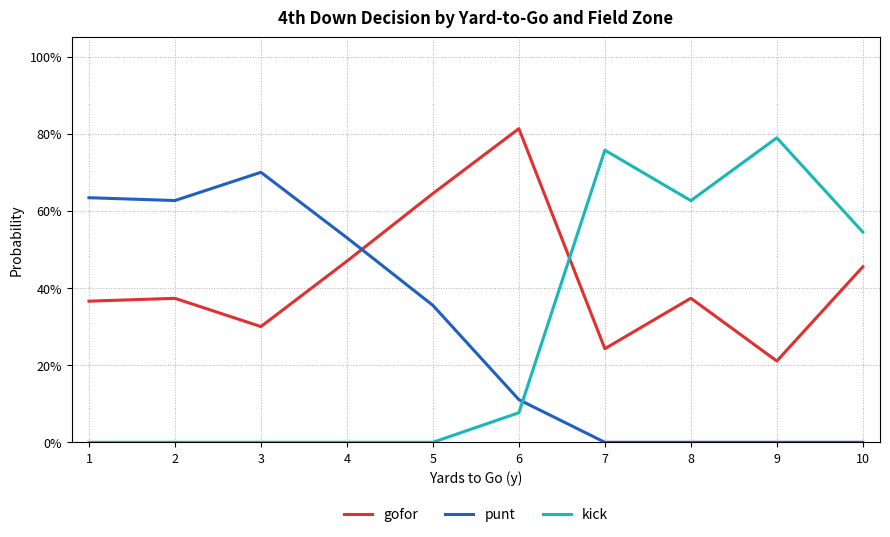

Rank the series at 6 from highest to lowest value.

gofor, punt, kick